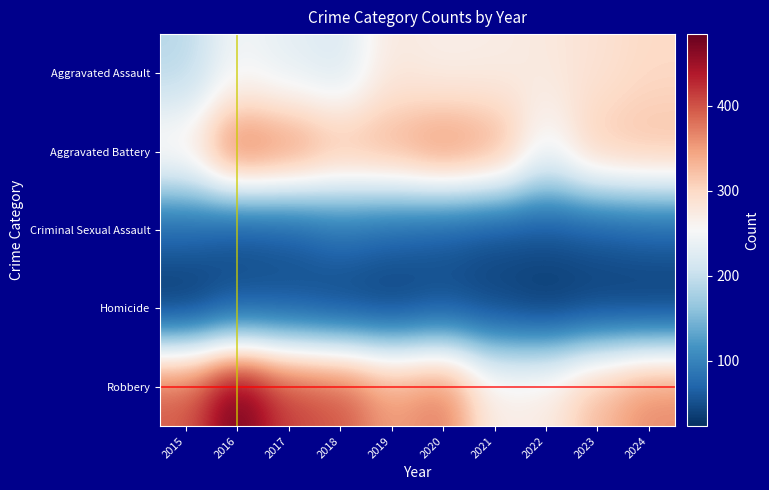

Reading right to left, list all the values displayed in this chart.

Aggravated Assault: 2024=299	2023=287	2022=277	2021=270	2020=267	2019=277	2018=219	2017=231	2016=248	2015=189
Aggravated Battery: 2024=325	2023=318	2022=244	2021=349	2020=369	2019=342	2018=333	2017=369	2016=391	2015=273
Criminal Sexual Assault: 2024=62	2023=54	2022=50	2021=47	2020=56	2019=66	2018=77	2017=55	2016=48	2015=68
Homicide: 2024=29	2023=33	2022=27	2021=38	2020=44	2019=32	2018=36	2017=48	2016=48	2015=23
Robbery: 2024=365	2023=329	2022=274	2021=269	2020=376	2019=351	2018=400	2017=412	2016=484	2015=395